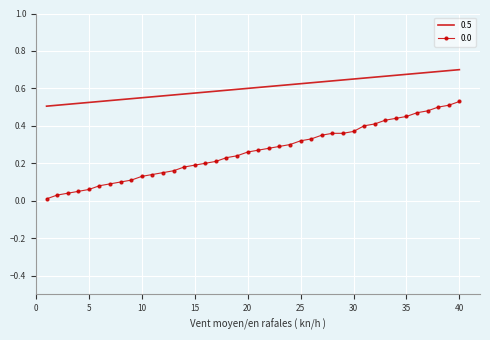

True or false: 0.5 and 0.0 intersect in this chart.

False